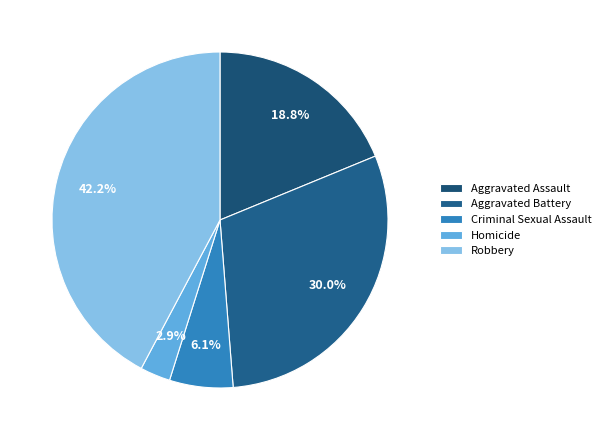

Between Criminal Sexual Assault and Homicide, which is larger?

Criminal Sexual Assault